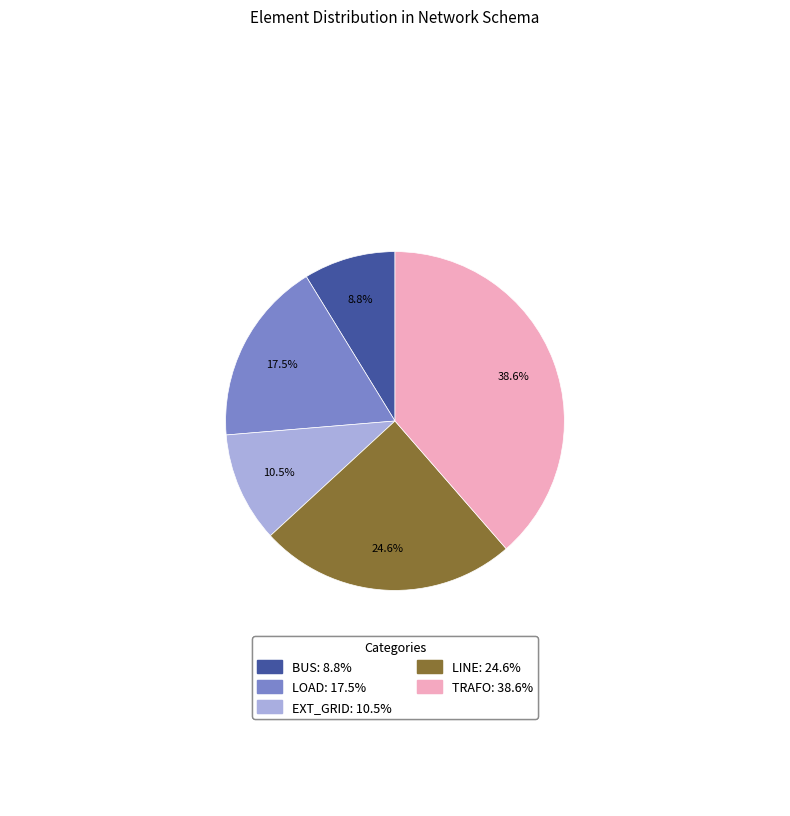

Is there any slice that represents more than half of the pie?

No